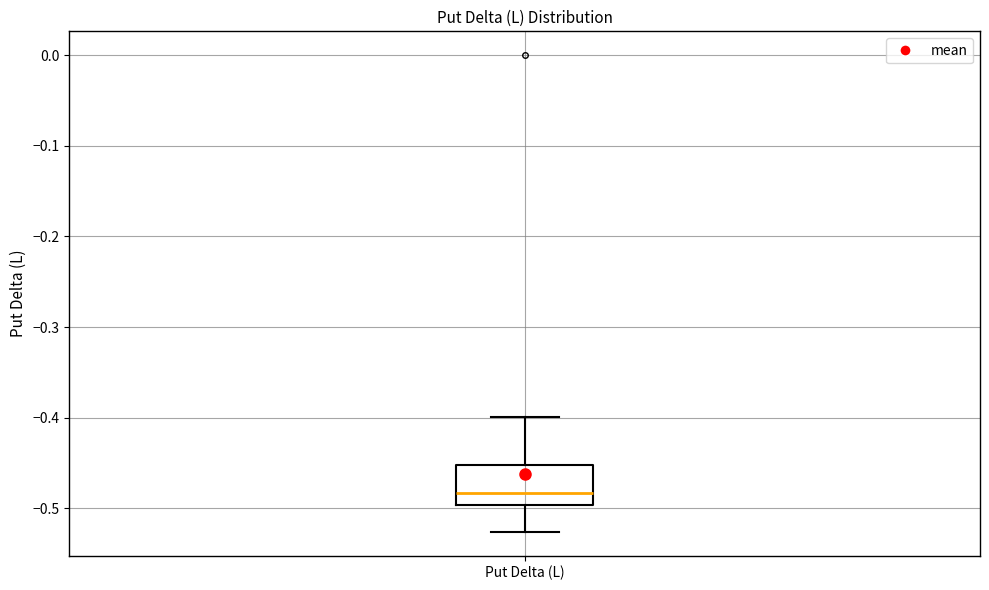

Transcribe this box plot: give where the median line is, the range the box spans, and where the two whiskers end, as read against the y-axis. The values are not printed on the chart, so give them approximately, as read against the axis.

median -0.48, box -0.50 to -0.45, whiskers -0.53 to -0.40